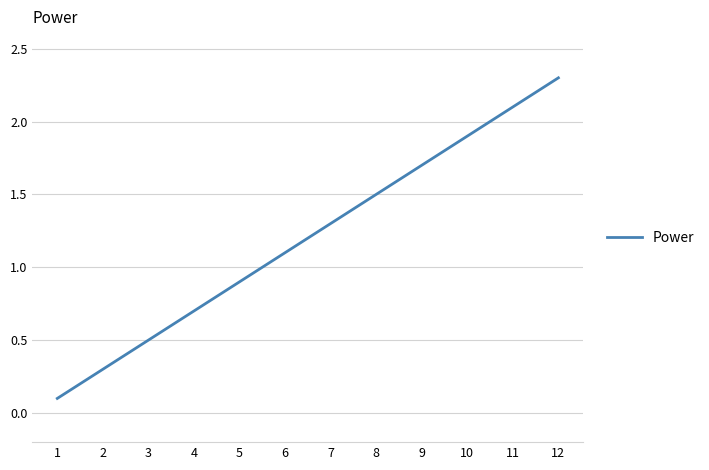

What is the difference between the maximum and minimum values?

2.2